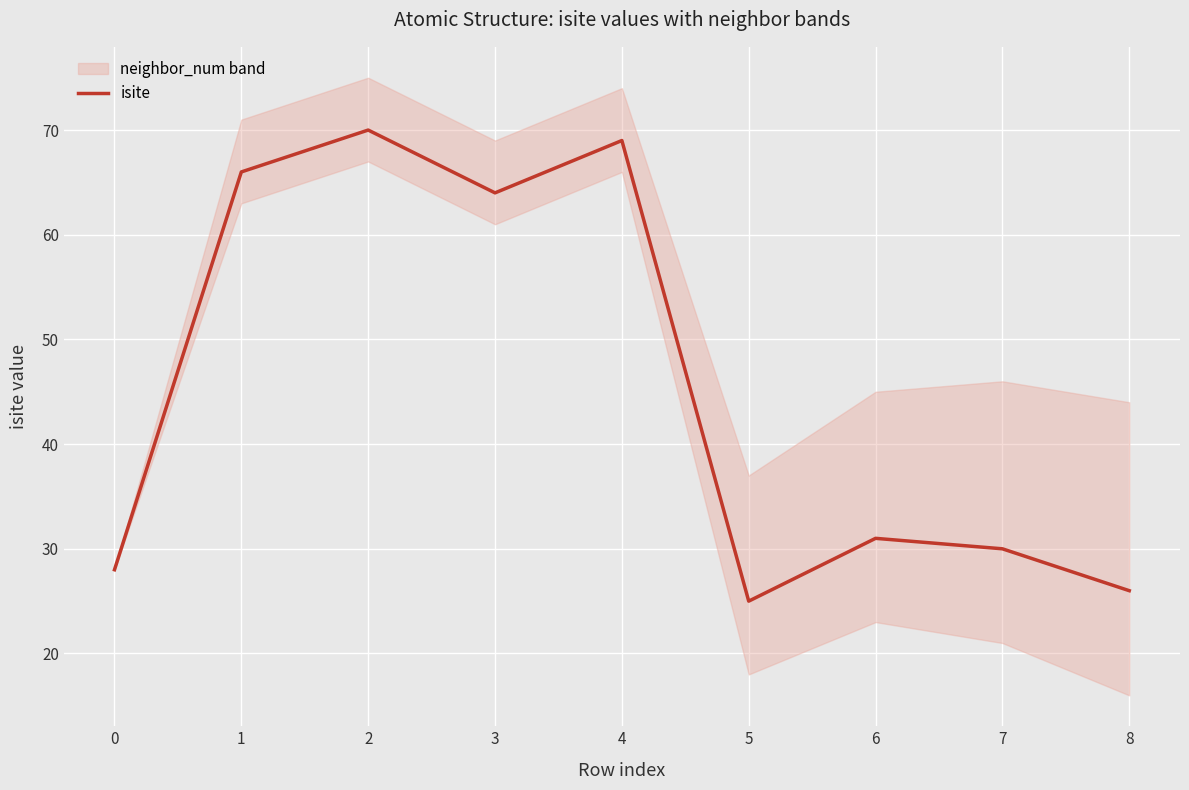

The value of isite at 4 is 23. True or false?

False